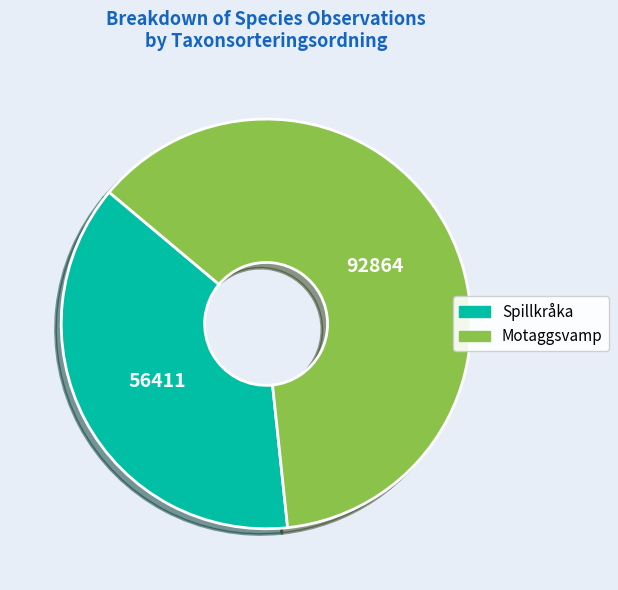

Is there any slice that represents more than half of the pie?

Yes